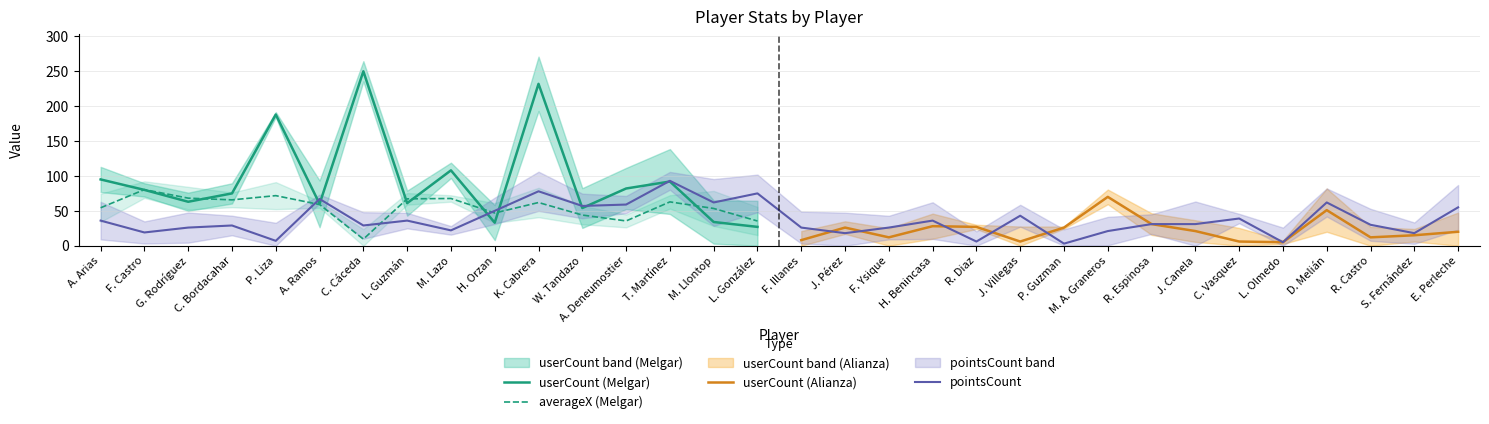

Which has a higher value, M. Lazo or C. Bordacahar?

M. Lazo